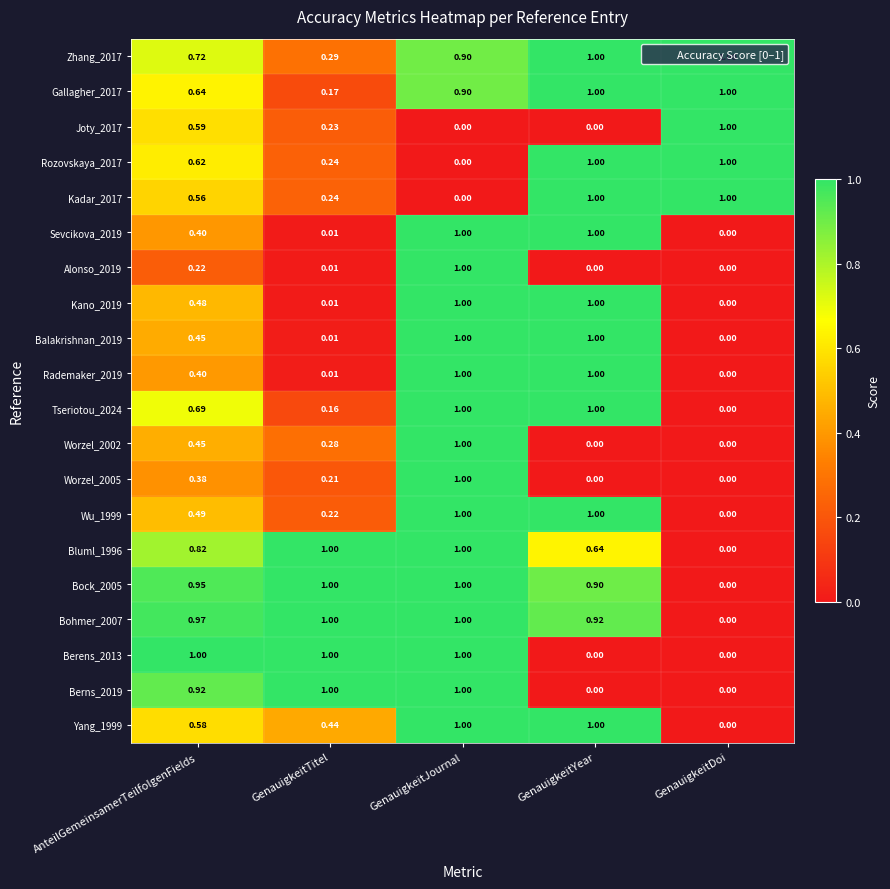

At which label is Wu_1999 closest to 0?

GenauigkeitDoi